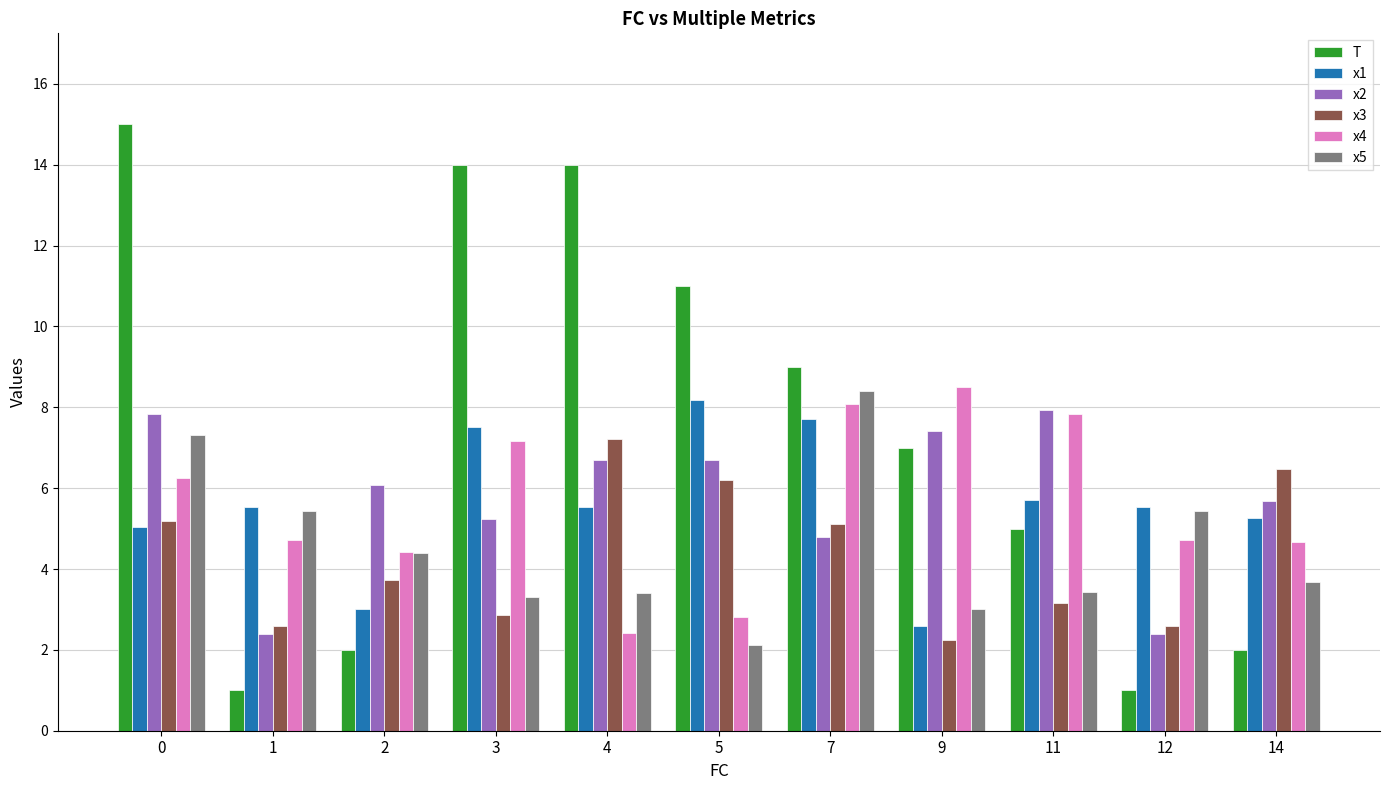

The value of T at 1 is 1.0. True or false?

True